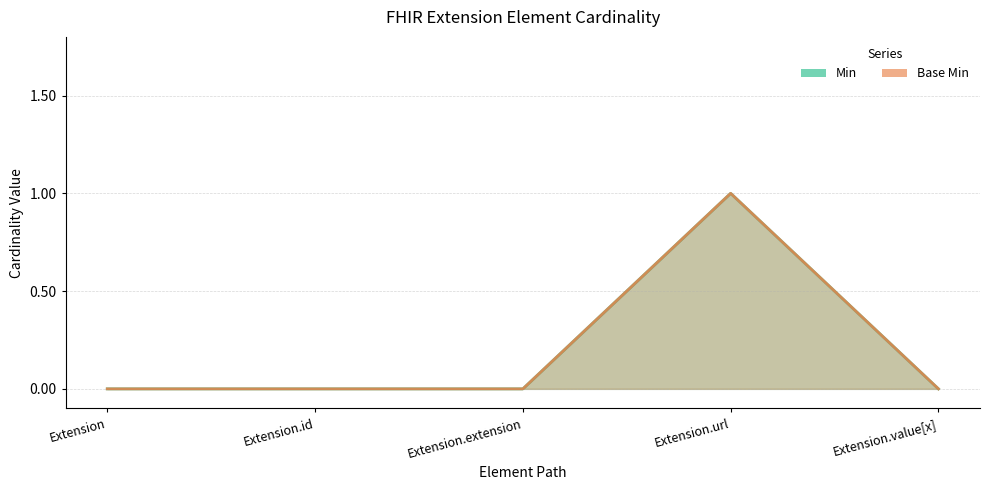

True or false: Min and Base Min cross at least once.

False